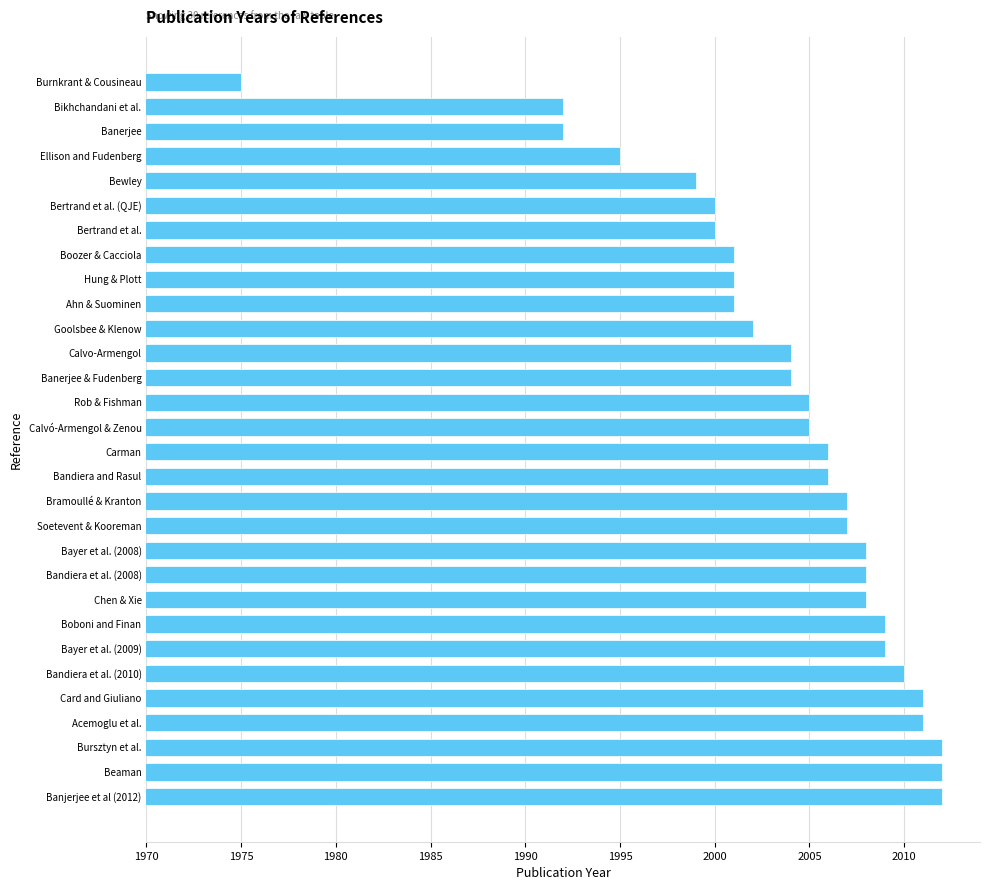

What is the approximate value at Carman, to the nearest 10?

2010